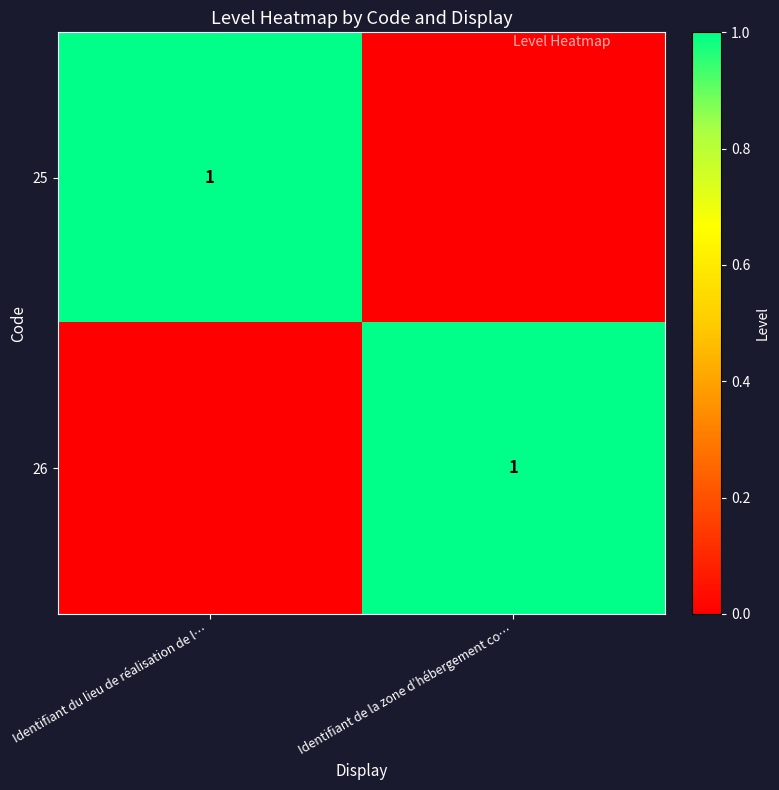

At which category is the sum across all series the highest?

Identifiant du lieu de réalisation de l…